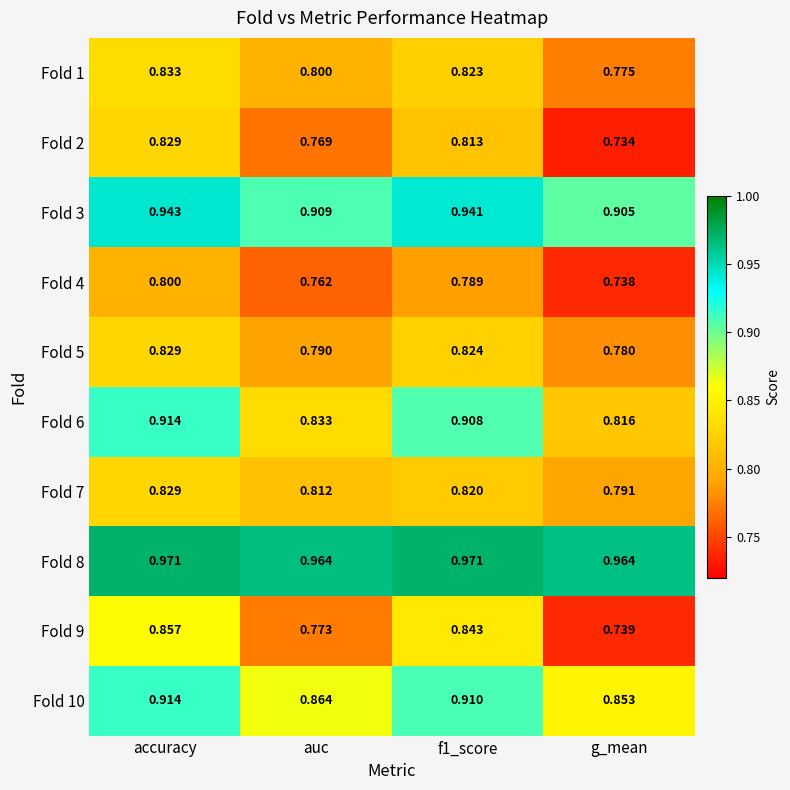

At which label does Fold 1 reach its minimum?

g_mean